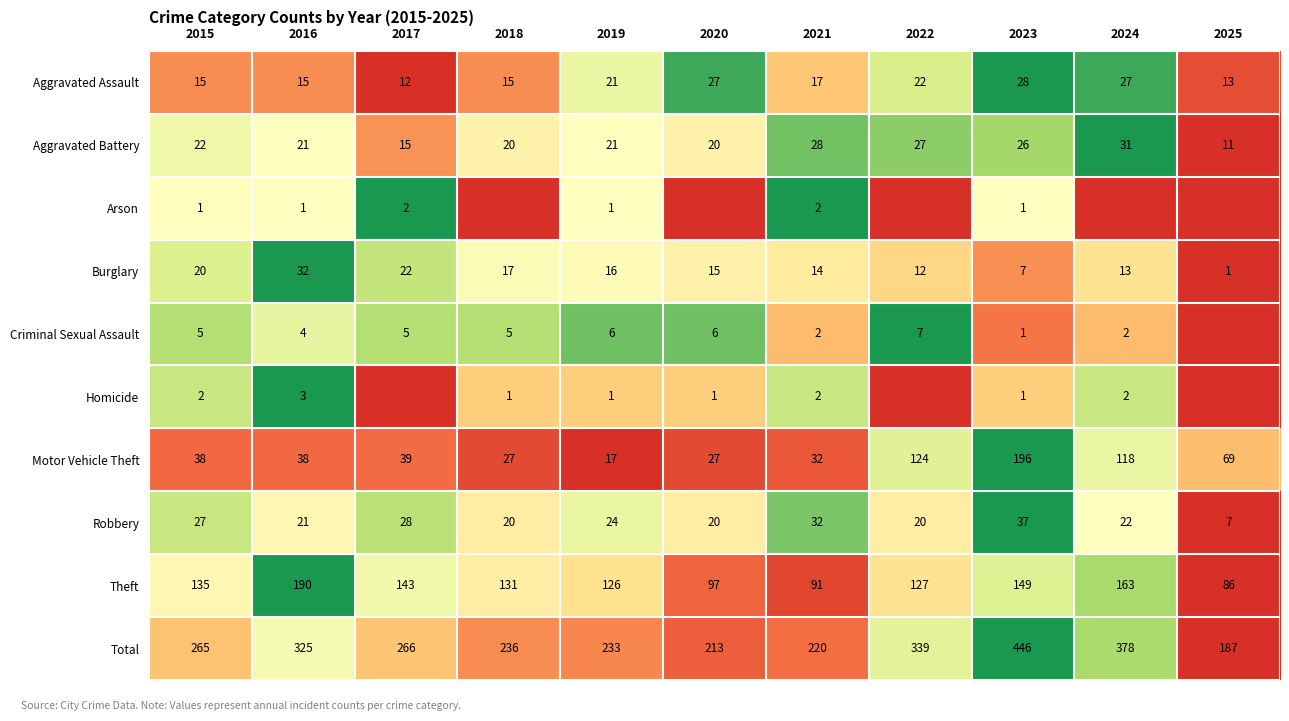

At how many categories does at least one series exceed 0?

11